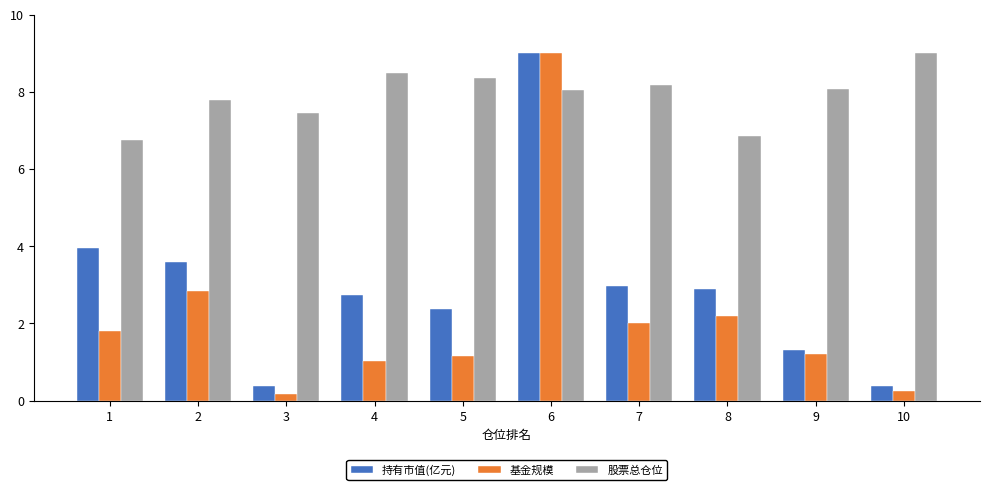

At 5, list the series in order from largest to smallest.

股票总仓位, 持有市值(亿元), 基金规模